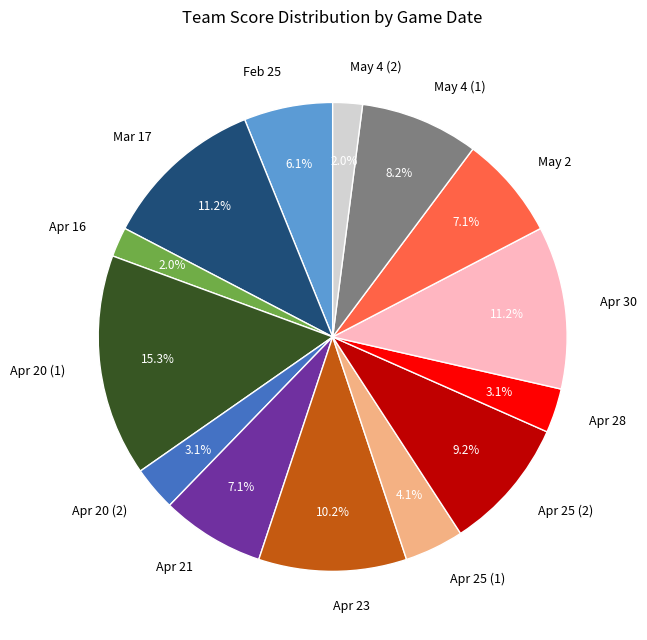

To the nearest percent, what is the difference between the Apr 30 and Apr 20 (1) slice percentages?

4%